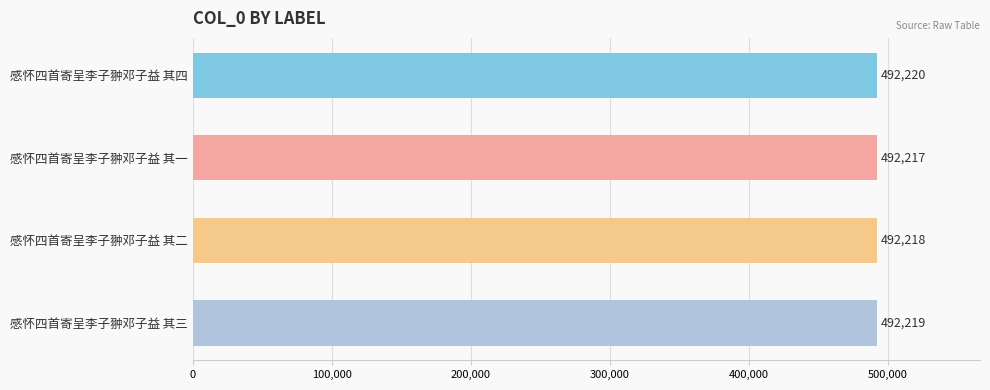

How many values are below 492219?

2